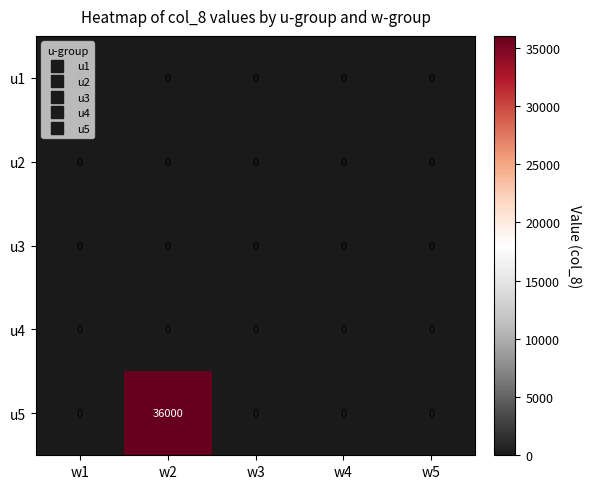

What is the difference between the maximum and minimum values in the u5 series?

36000